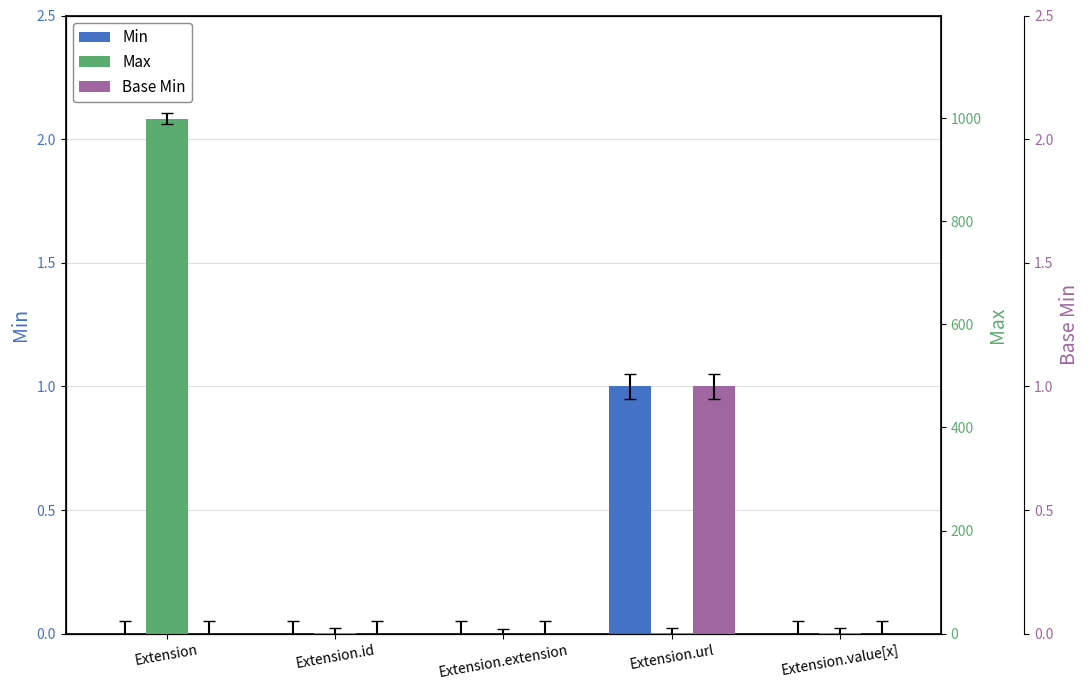

Rank the categories by Base Min value from highest to lowest.

Extension.url, Extension, Extension.id, Extension.extension, Extension.value[x]